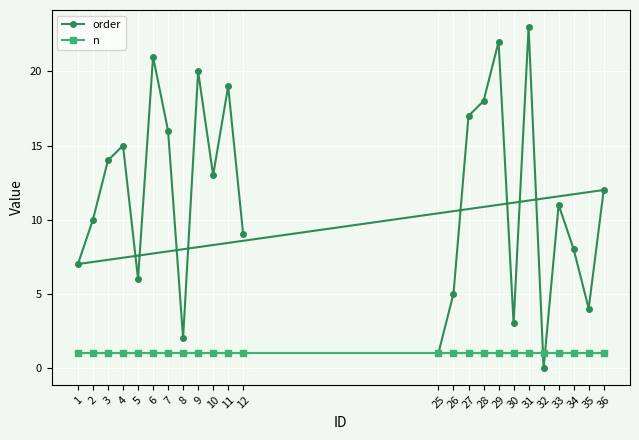

What is the difference between the highest and lowest values at 12?

8